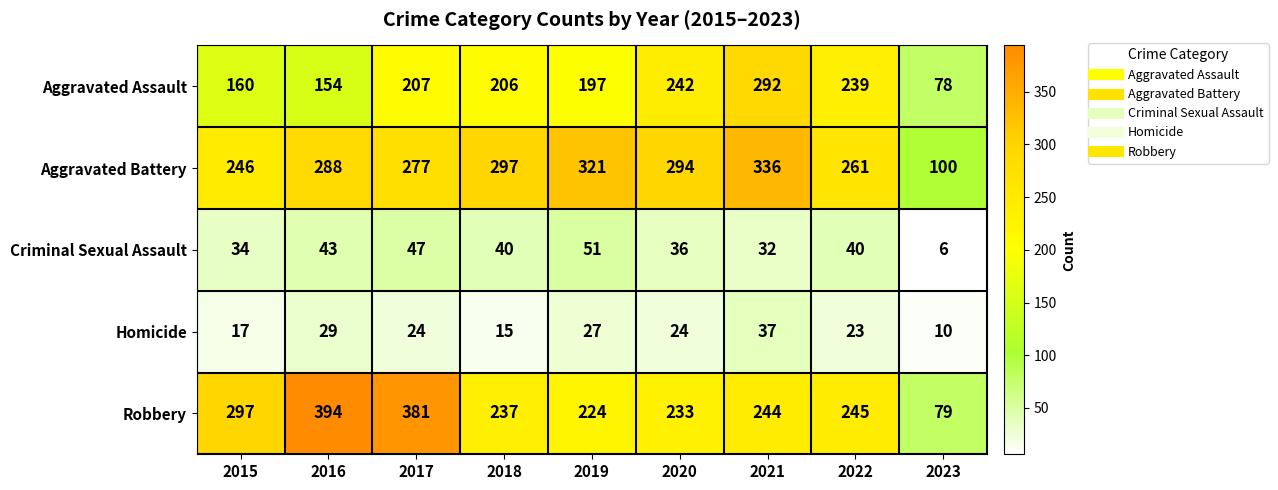

Between 2017 and 2020, which series saw the biggest shift?

Robbery